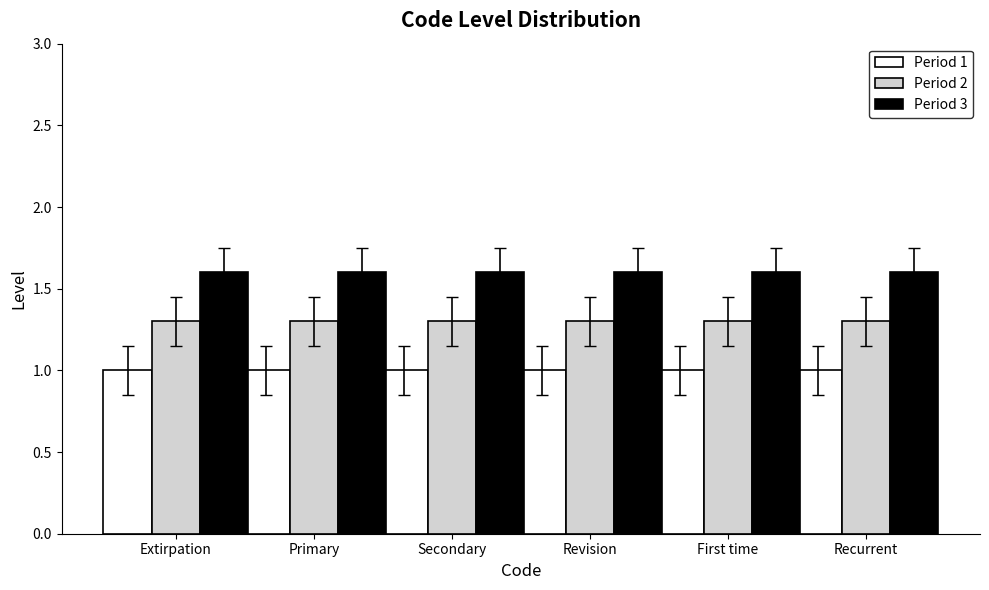

True or false: Period 3 has a value of 1.6 at Extirpation.

True